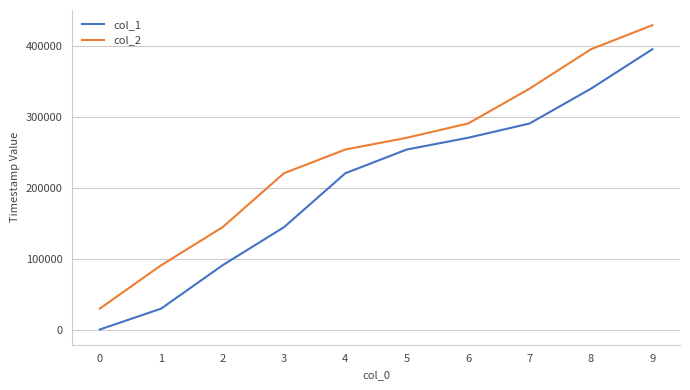

True or false: col_1 has a value of 0 at 0.

True